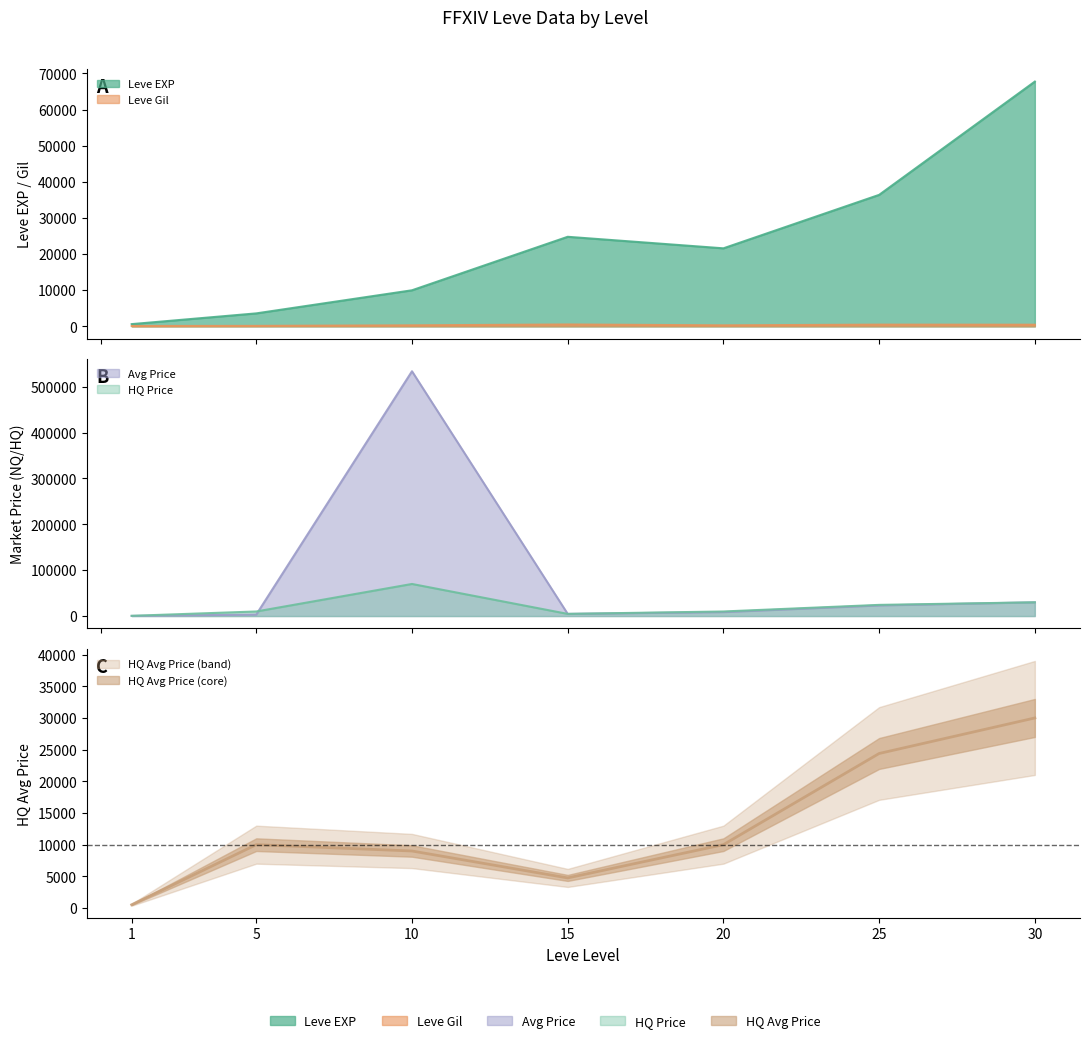

Reading left to right, what are all the values shown in this chart?

Leve EXP: 1=630.0	5=3600.0	10=9990.0	15=24790.0	20=21600.0	25=36390.0	30=67730.0
Leve Gil: 1=113.0	5=139.0	10=293.0	15=529.0	20=290.0	25=485.0	30=463.0
currentAveragePrice: 1=377.5	5=3245.0	10=533852.0	15=4750.0	20=8666.7	25=23194.8	30=30000.0
LevePriceHQ: 1=515.6	5=10000.0	10=70006.0	15=4750.0	20=10000.0	25=24391.0	30=30000.0
currentAveragePriceHQ: 1=515.6	5=10000.0	10=9000.0	15=4750.0	20=10000.0	25=24391.0	30=30000.0